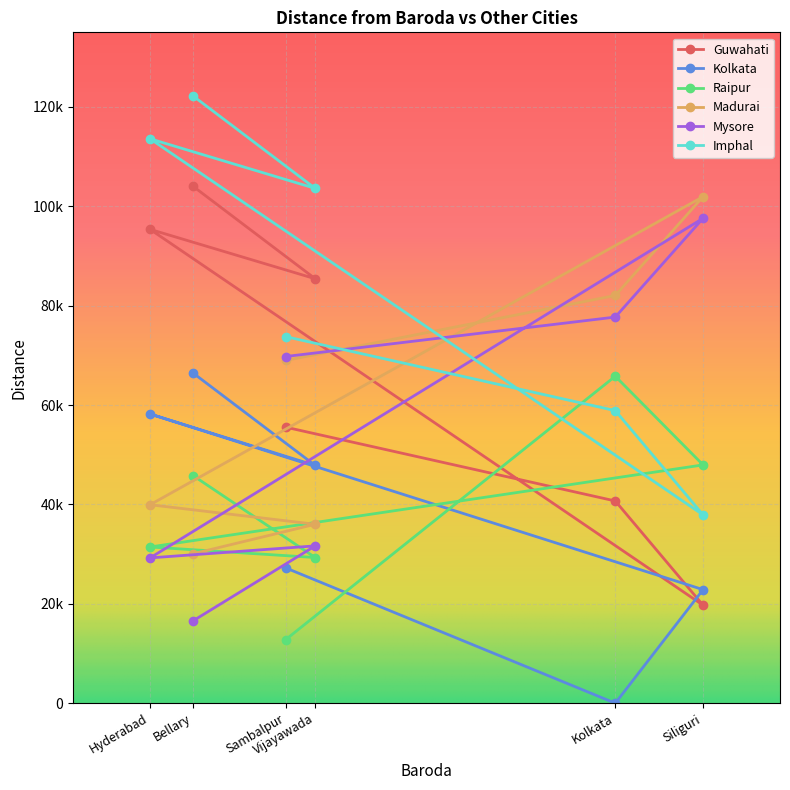

Which series has the largest range (max minus min)?

Guwahati